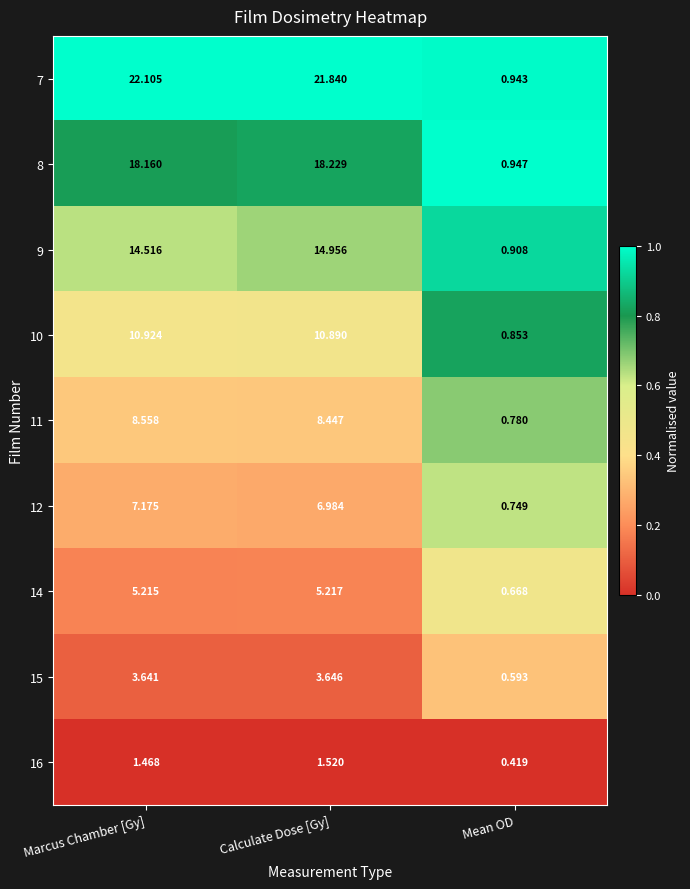

At which label is 7 closest to 11?

Mean OD